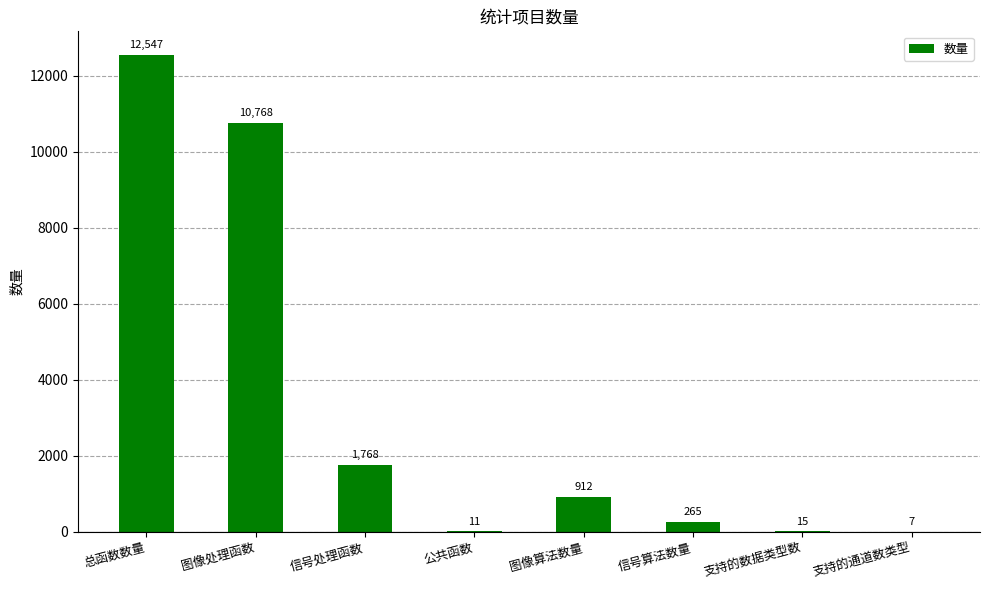

Between 公共函数 and 信号算法数量, which is larger?

信号算法数量